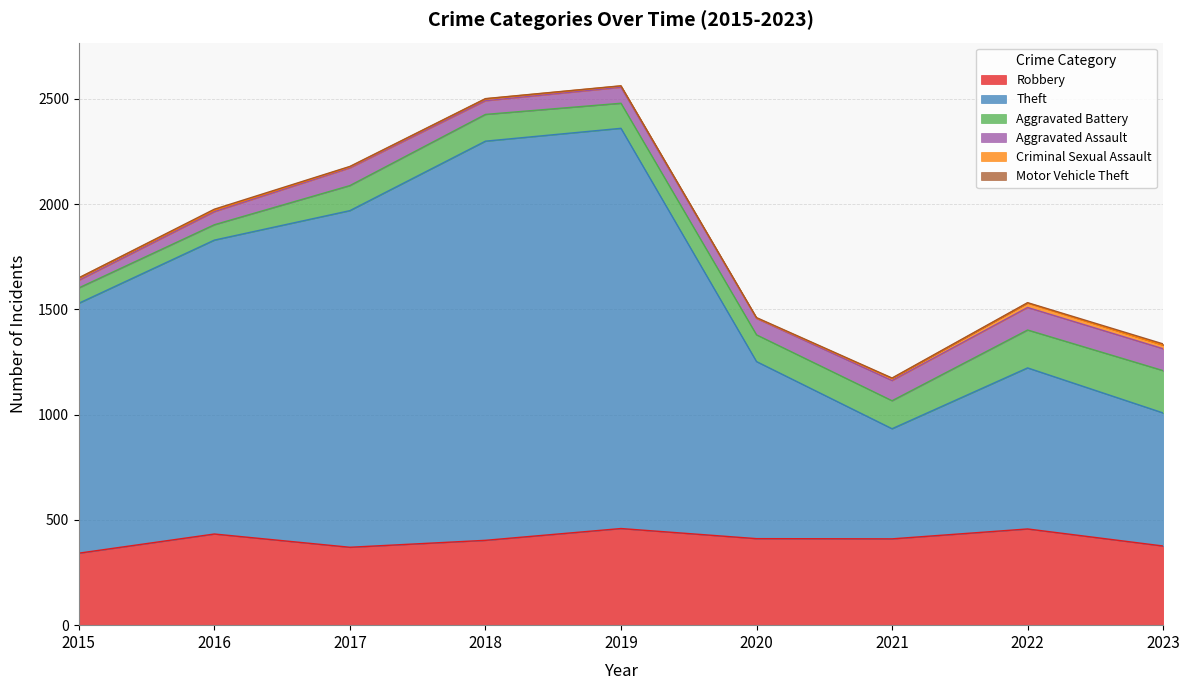

At which label is Robbery closest to 400?

2018